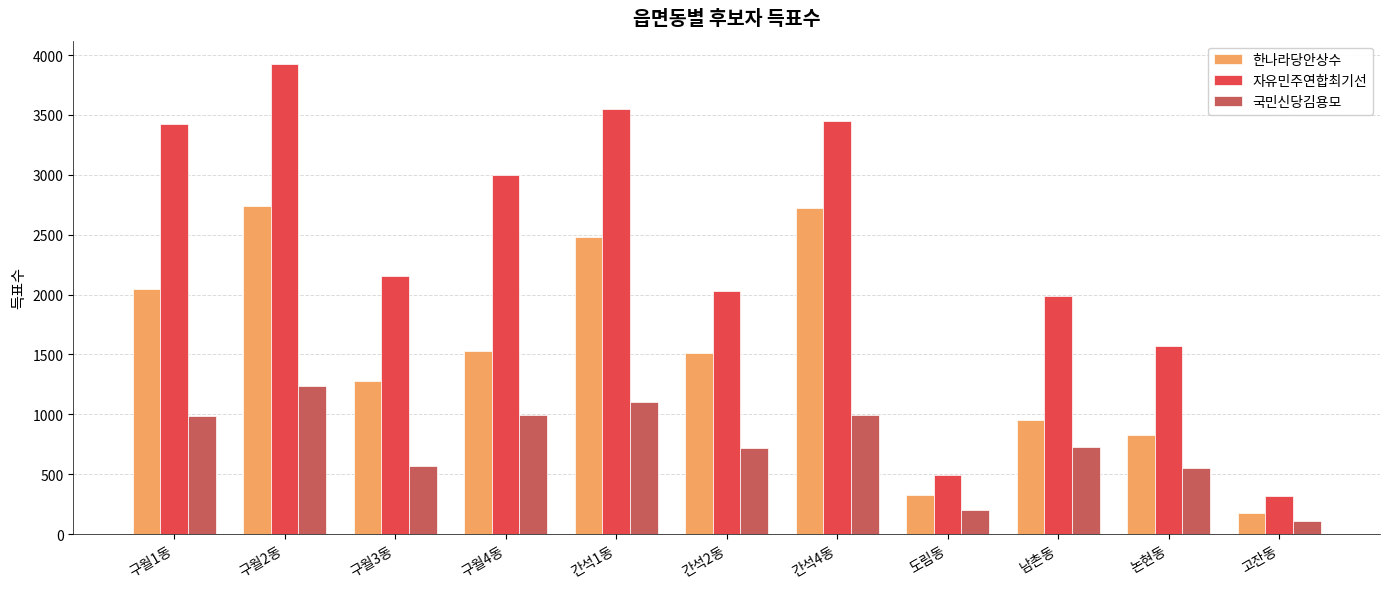

How many bars are there in total?

33